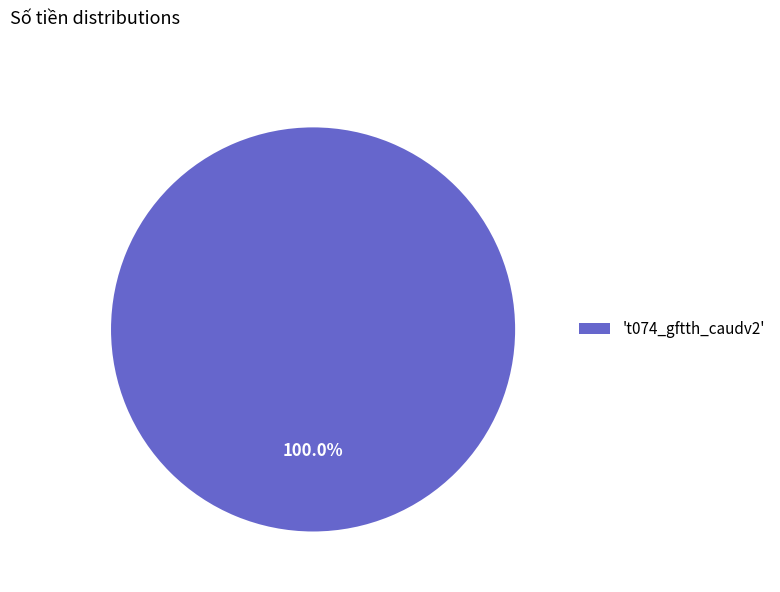

Is there a majority slice in this chart?

Yes